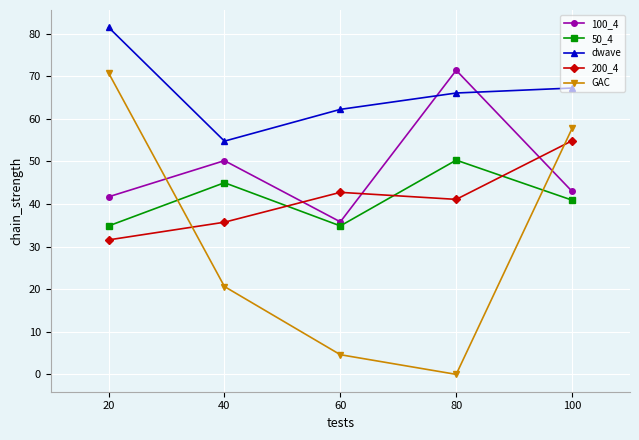

True or false: GAC has a value of 4.6 at 60.

True